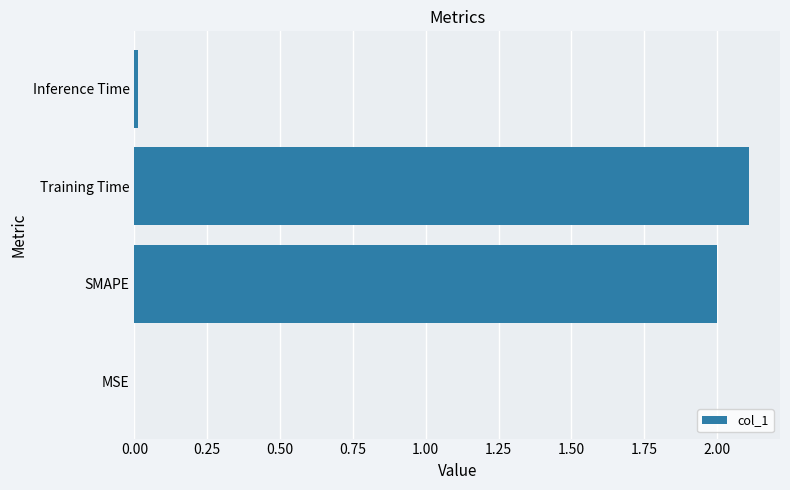

The value at SMAPE is 2.0. True or false?

True